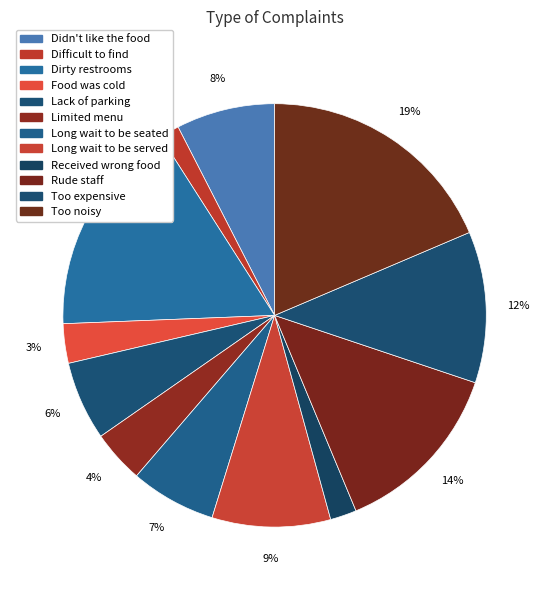

How many segments does this pie chart have?

12